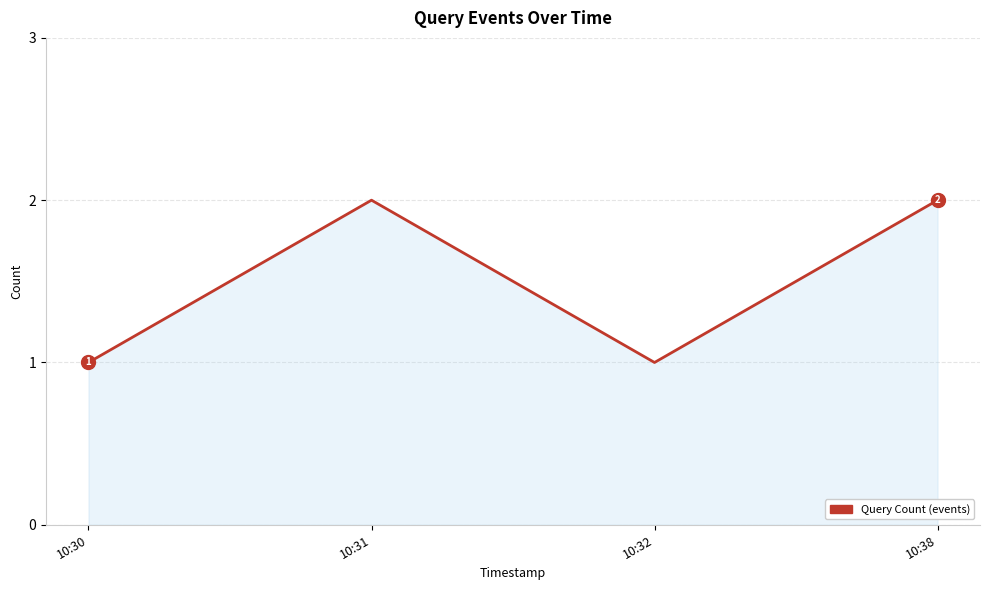

Which has a higher value, 10:30 or 10:38?

10:38